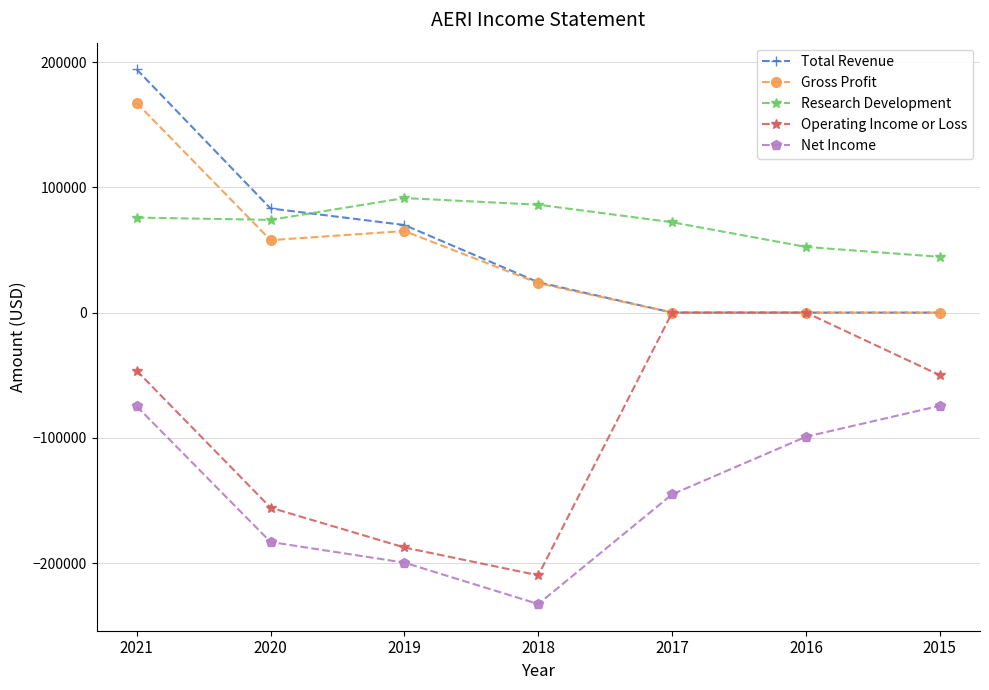

What is the sum of all Research Development values?

496300